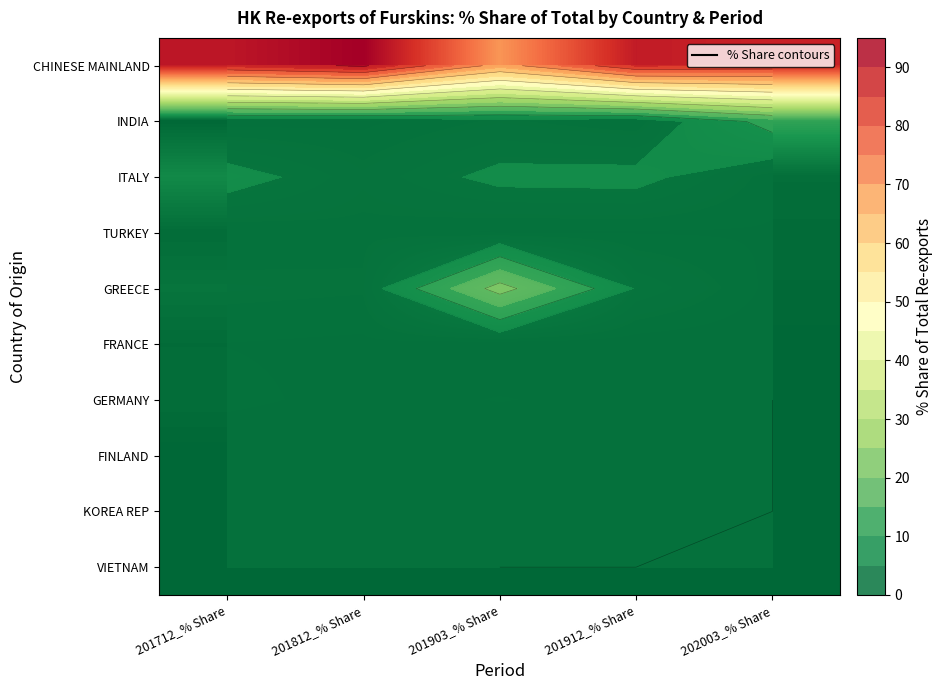

At which category does the chart reach its peak across all series?

201812_% Share